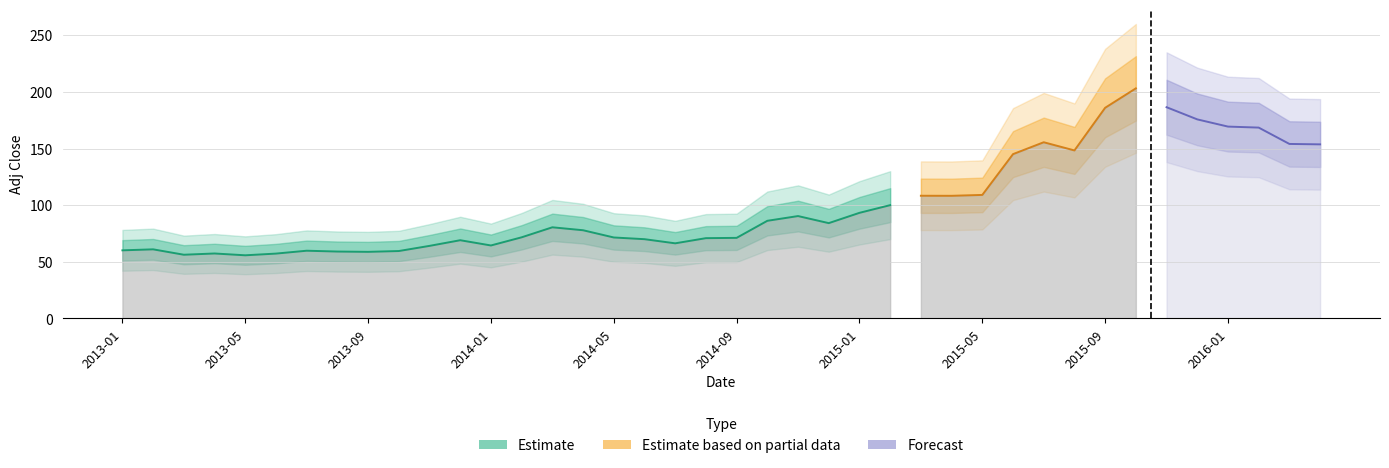

How many points are higher than both their immediate neighbors (excluding endpoints)?

9